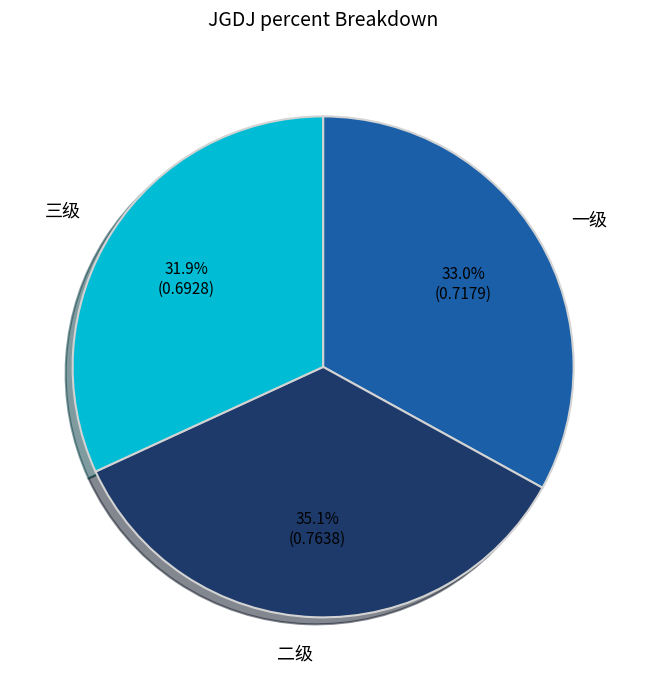

Is there a majority slice in this chart?

No